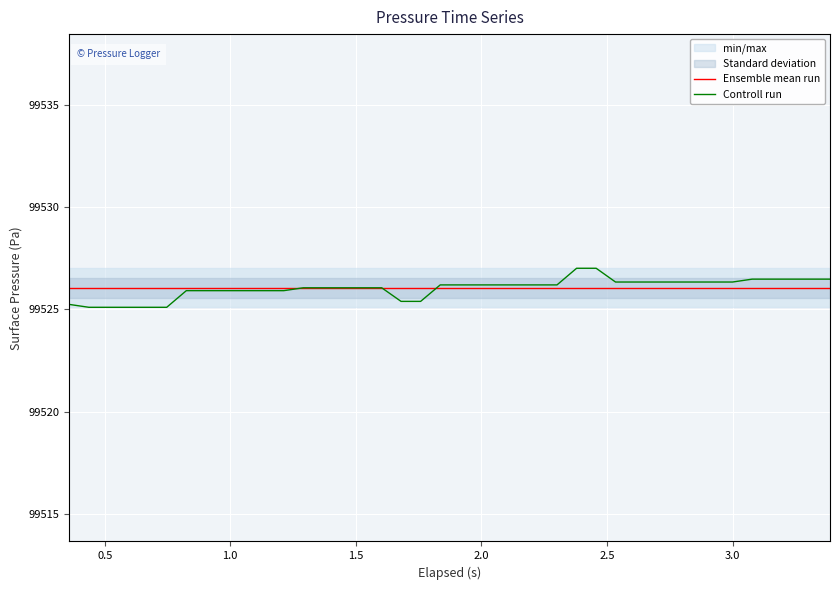

True or false: Controll run and Ensemble mean run cross at least once.

True